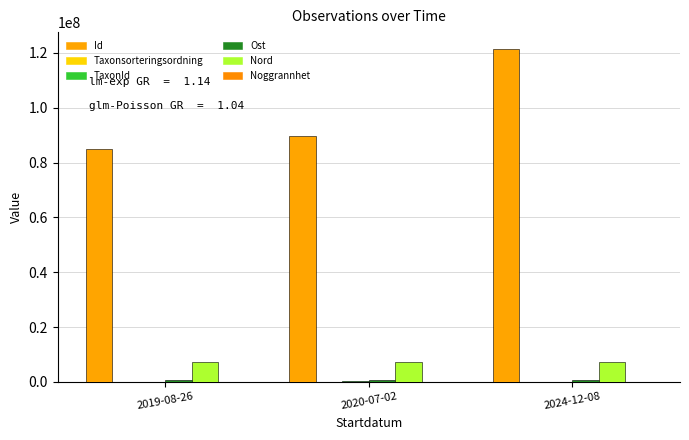

How many groups of bars are there?

3